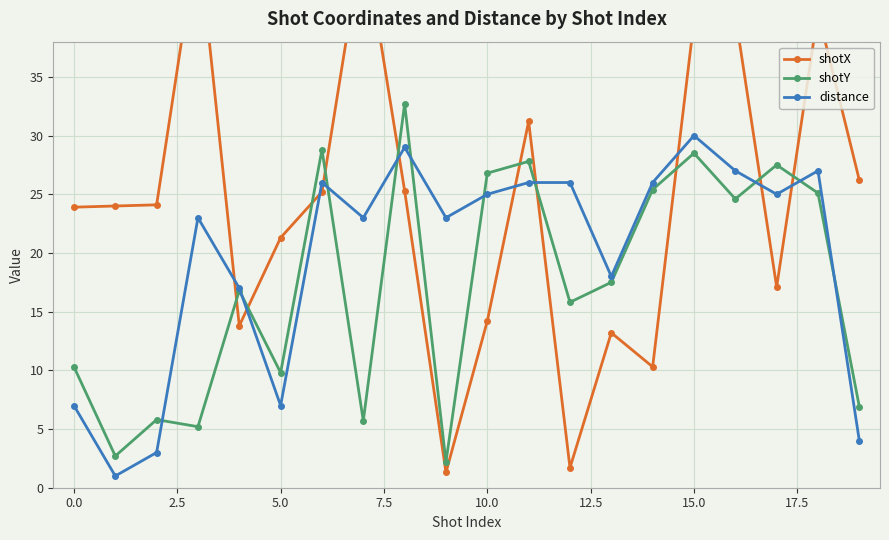

What are all the series names shown in the legend?

shotX, shotY, distance